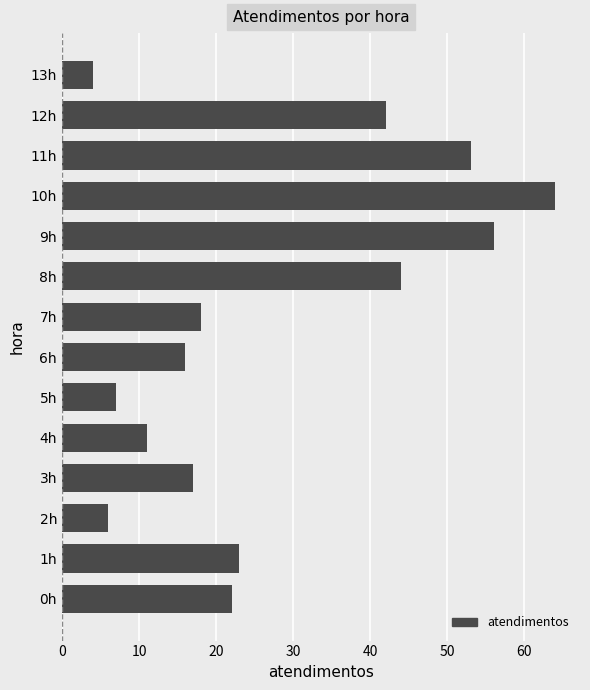

Count the number of data series in this chart.

1